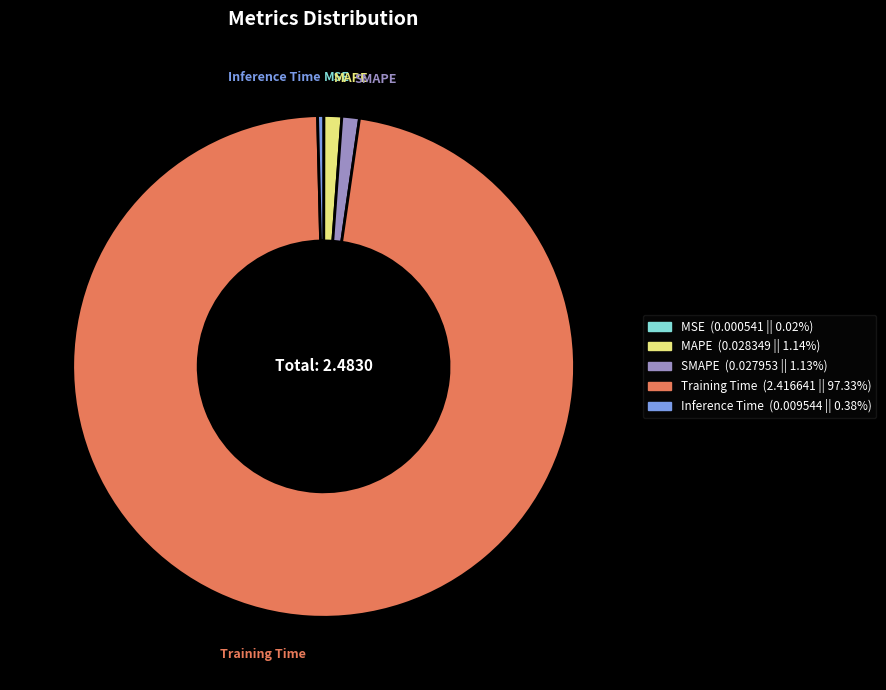

Combined, do Inference Time and MAPE account for over 50%?

No